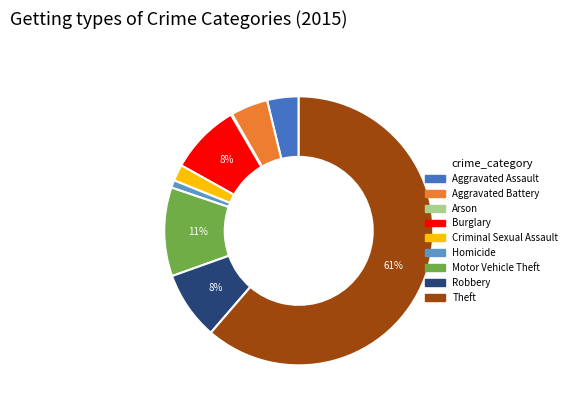

Which category has the biggest portion of the pie?

Theft